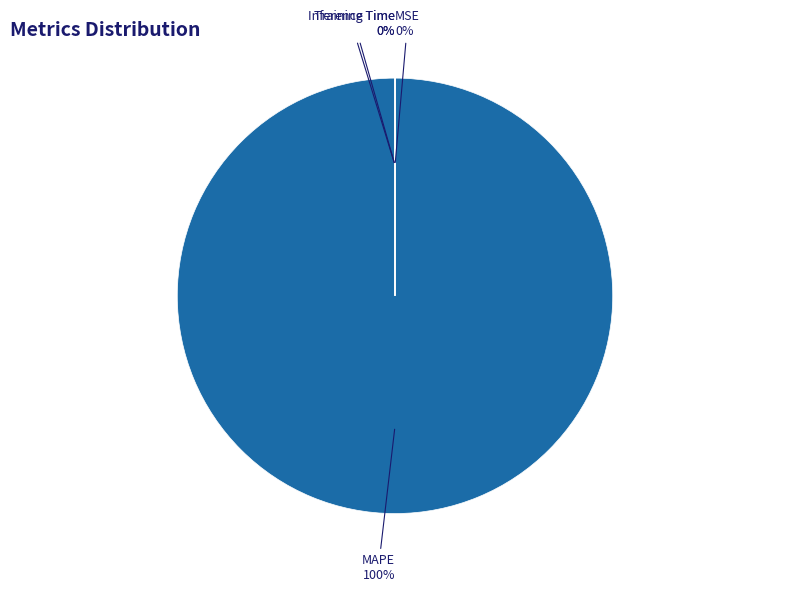

Which category accounts for the majority?

MAPE